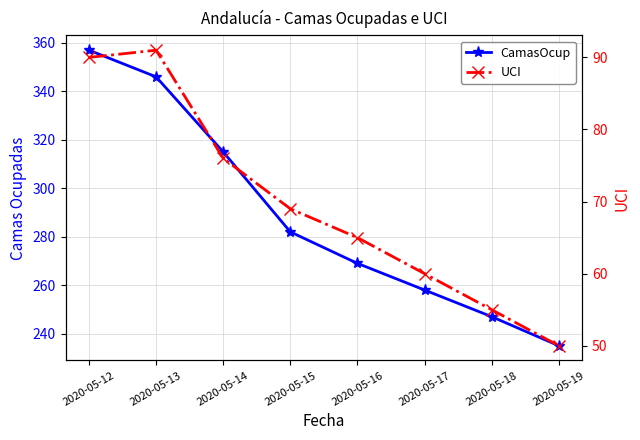

Reading left to right, extract all data points from this chart.

CamasOcup: 357	346	315	282	269	258	247	235
UCI: 90	91	76	69	65	60	55	50